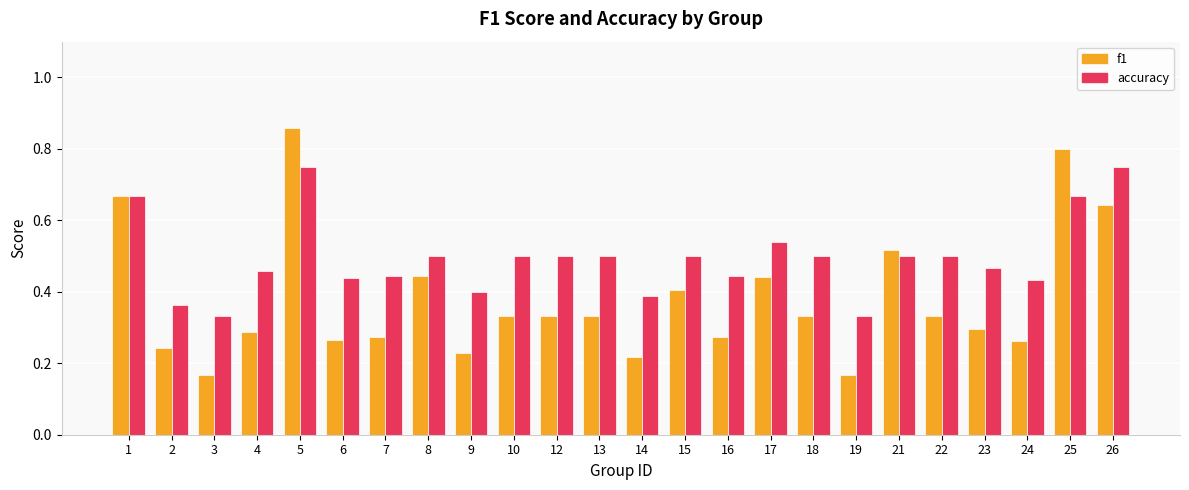

What are all the series names shown in the legend?

f1, accuracy